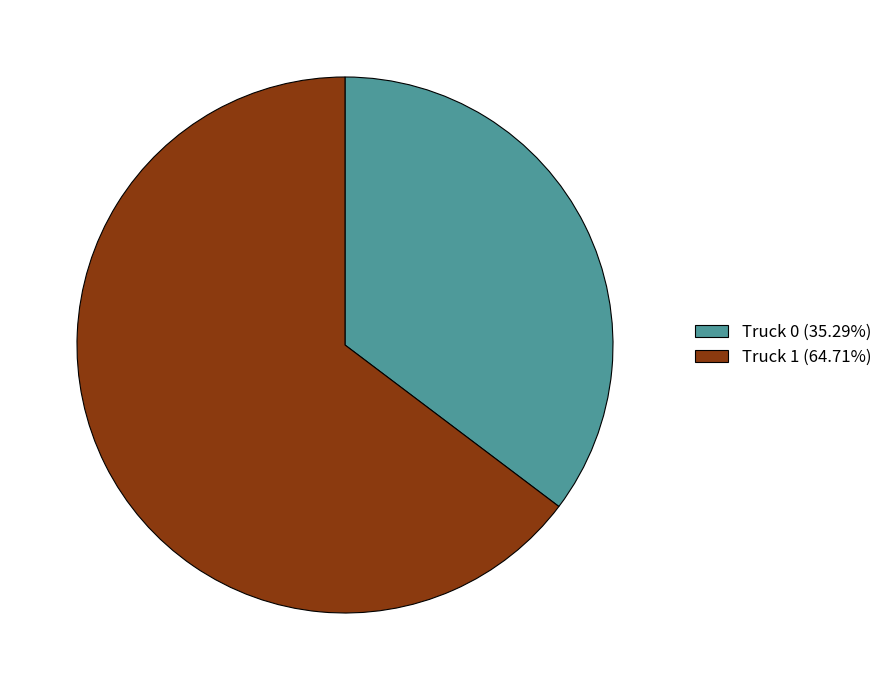

What is the largest slice in the pie chart?

Truck 1